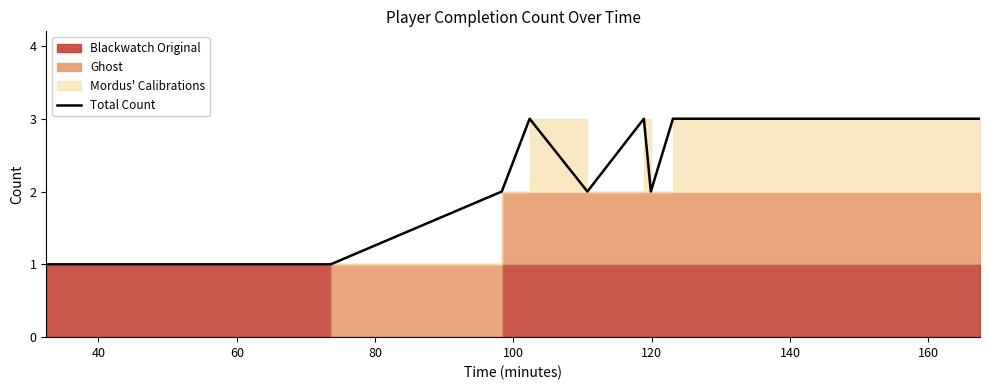

What is the difference between the maximum and minimum values?

2